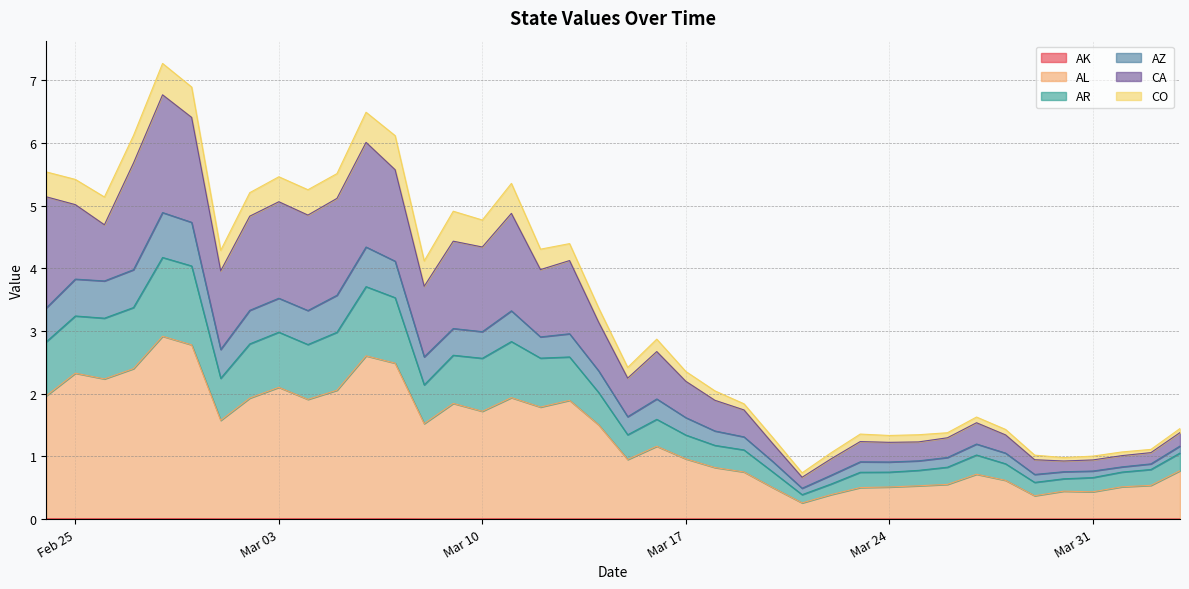

In AL, how many points are lower than both neighbors (excluding endpoints)?

10